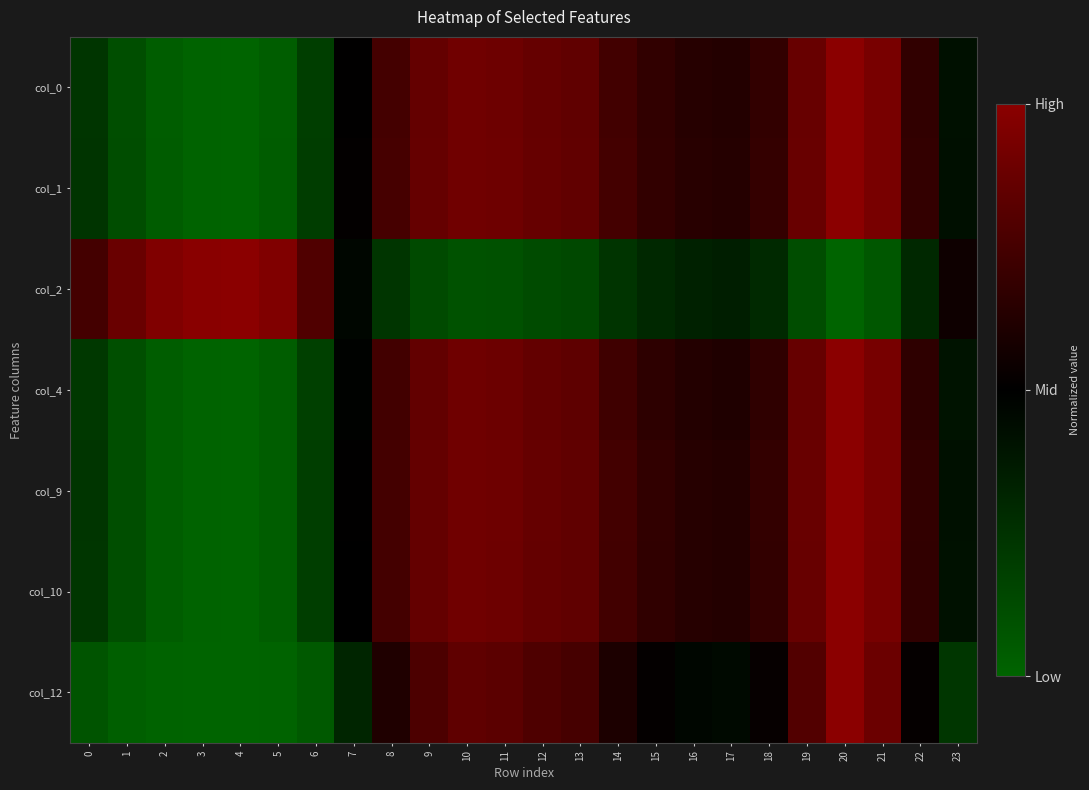

At 22, list the series in order from smallest to largest.

col_2, col_12, col_4, col_10, col_0, col_9, col_1